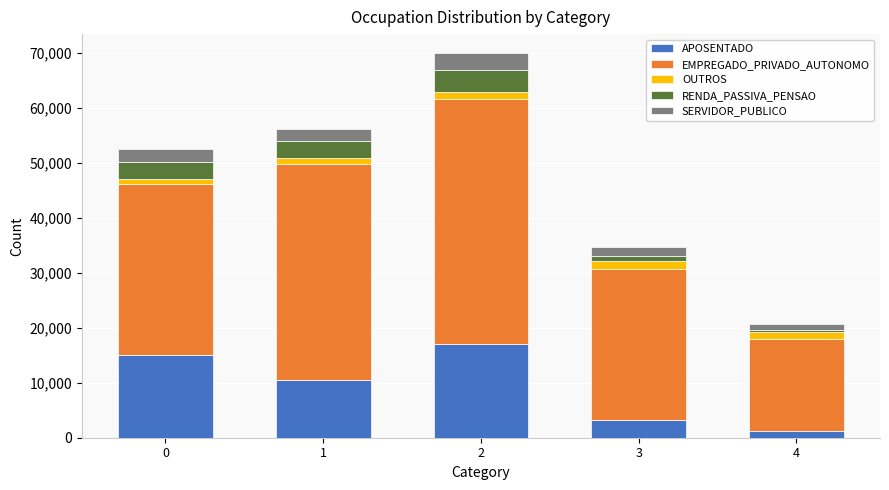

Rank the categories by APOSENTADO value from lowest to highest.

4, 3, 1, 0, 2